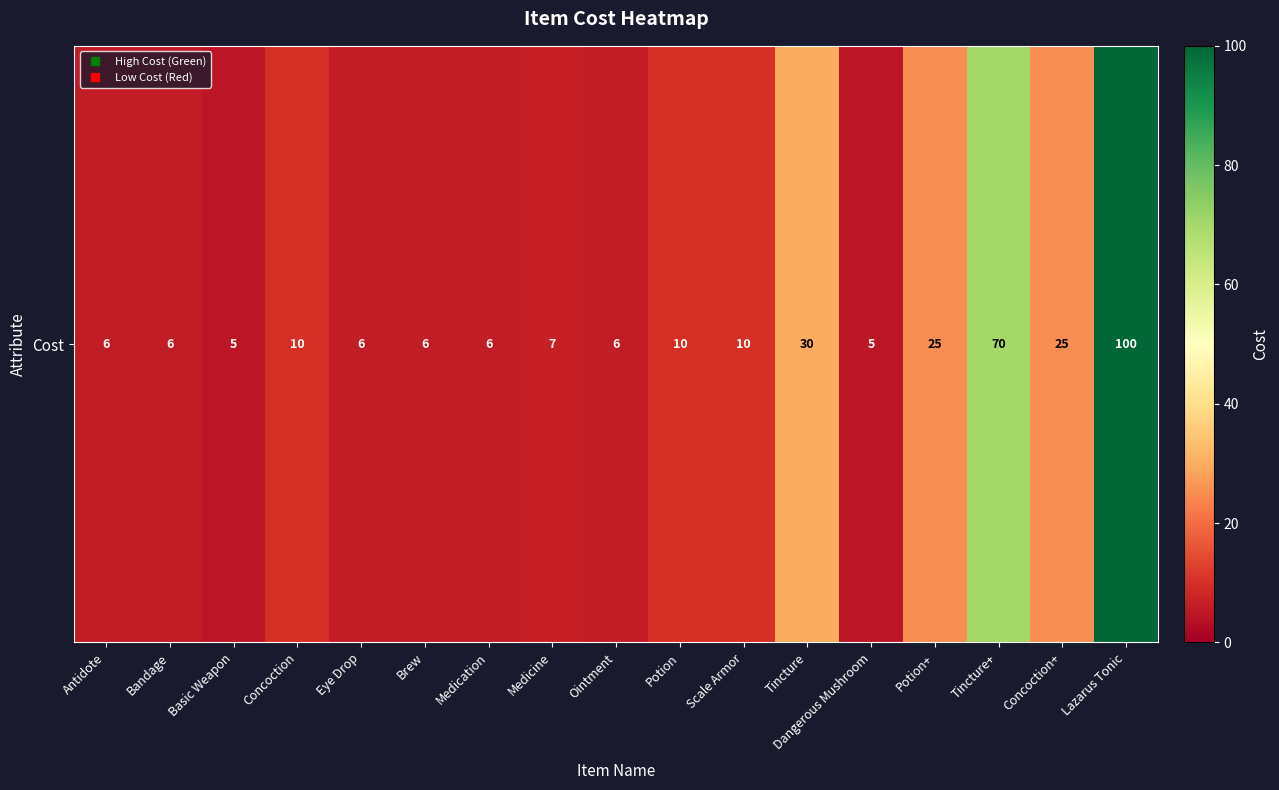

What is the maximum value shown in the chart?

100